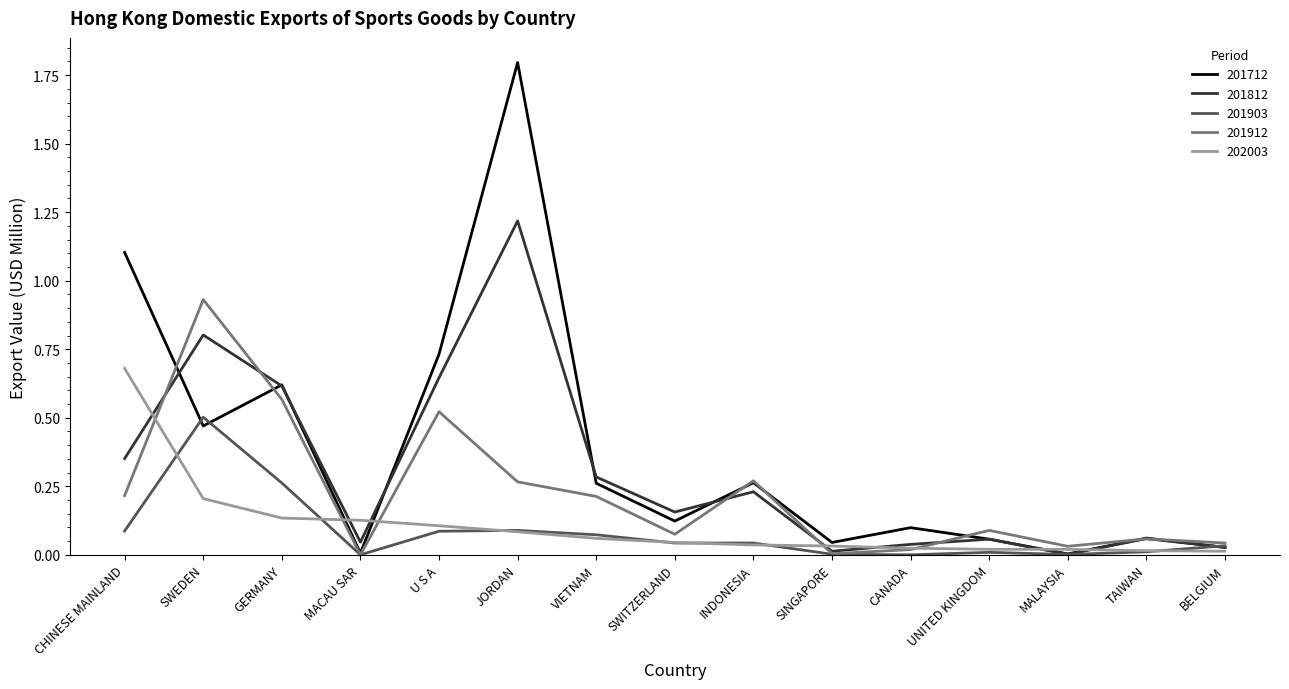

The 201712 series shows 0.7 at CHINESE MAINLAND. True or false?

False